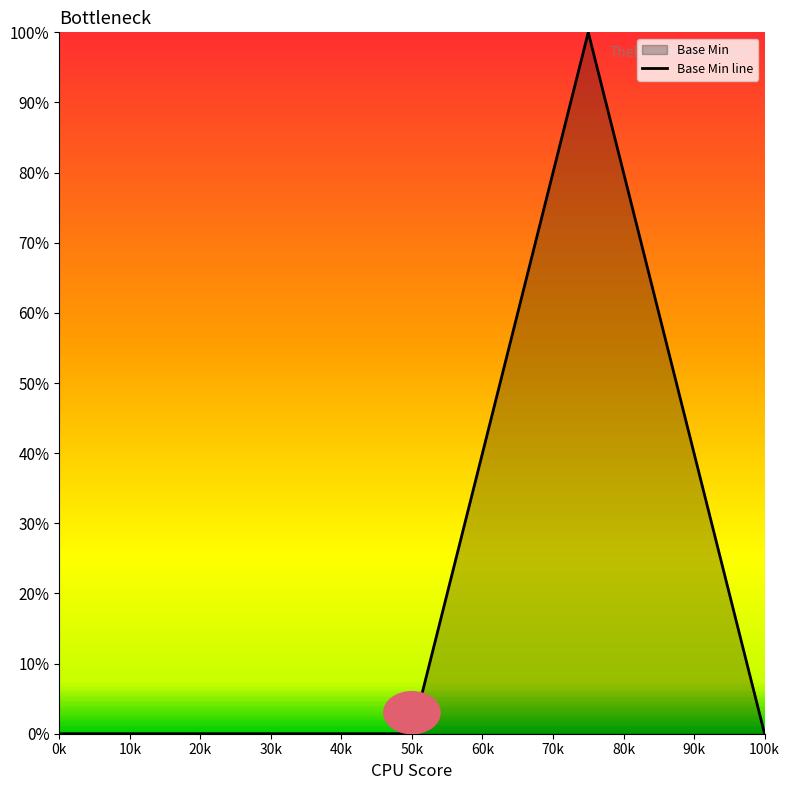

Reading right to left, list all the values displayed in this chart.

0	100	0	0	0